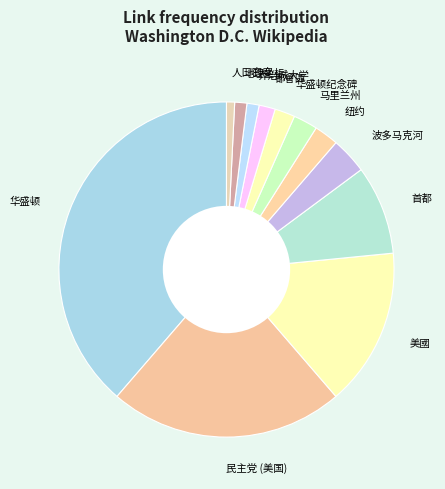

Do 地理坐标 and 波多马克河 together represent more than half of the pie?

No